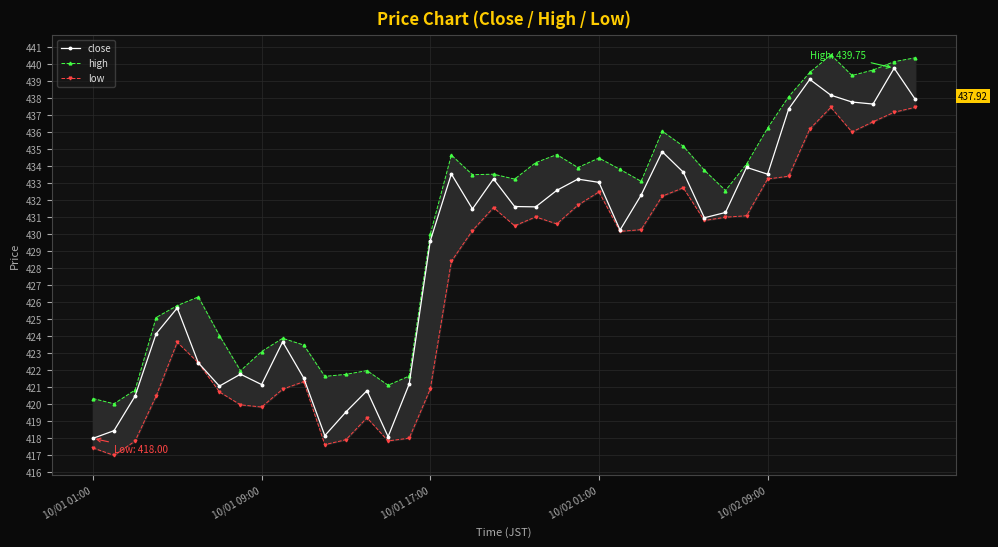

How many lines are shown in the chart?

3